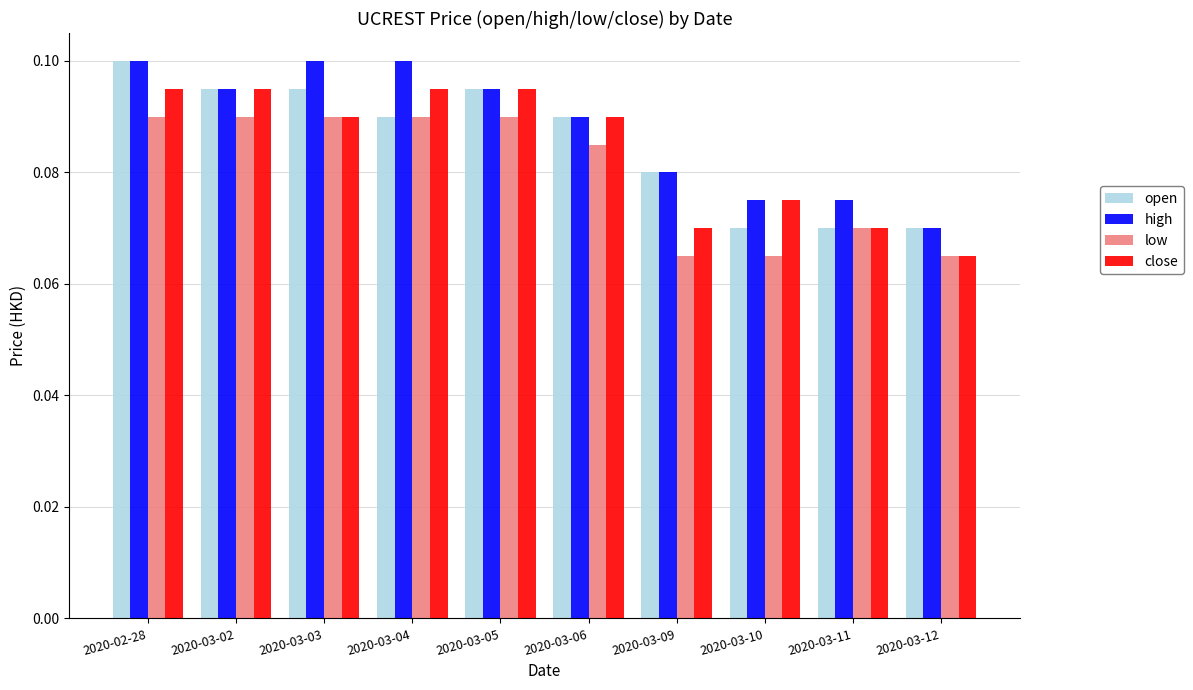

The value of close at 2020-02-28 is 0.1. True or false?

True